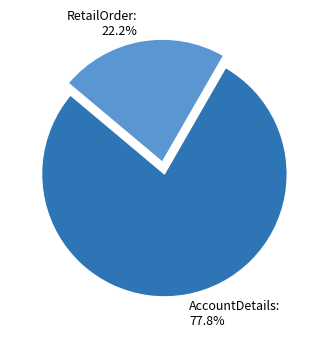

Which has a higher value, AccountDetails or RetailOrder?

AccountDetails